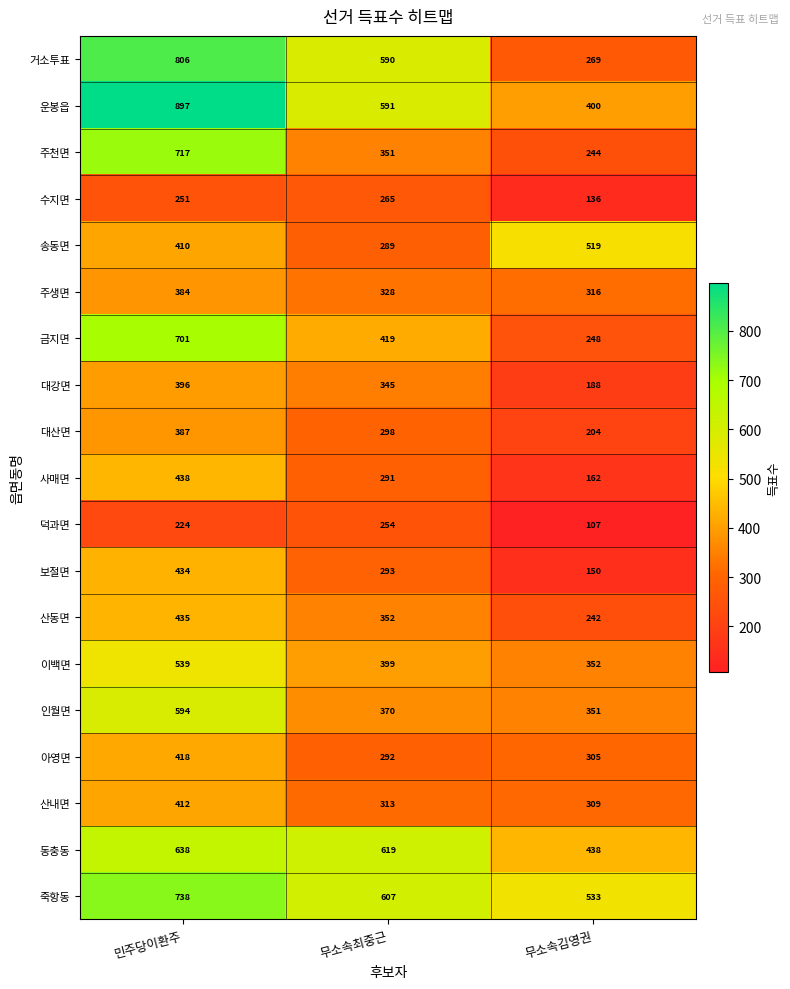

What is the approximate value of 주생면 at 민주당이환주, to the nearest 10?

380